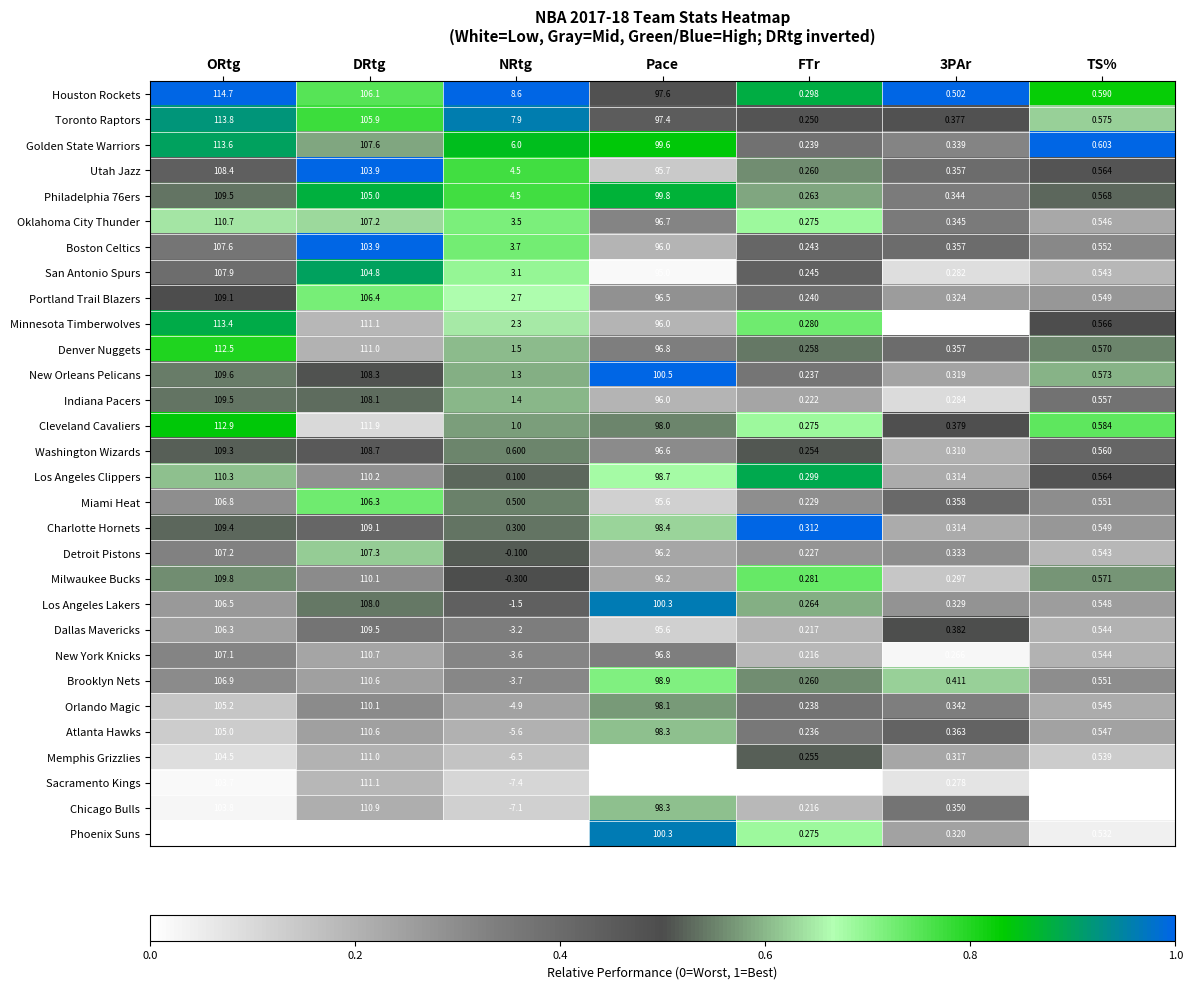

At which category is the sum across all series the highest?

ORtg